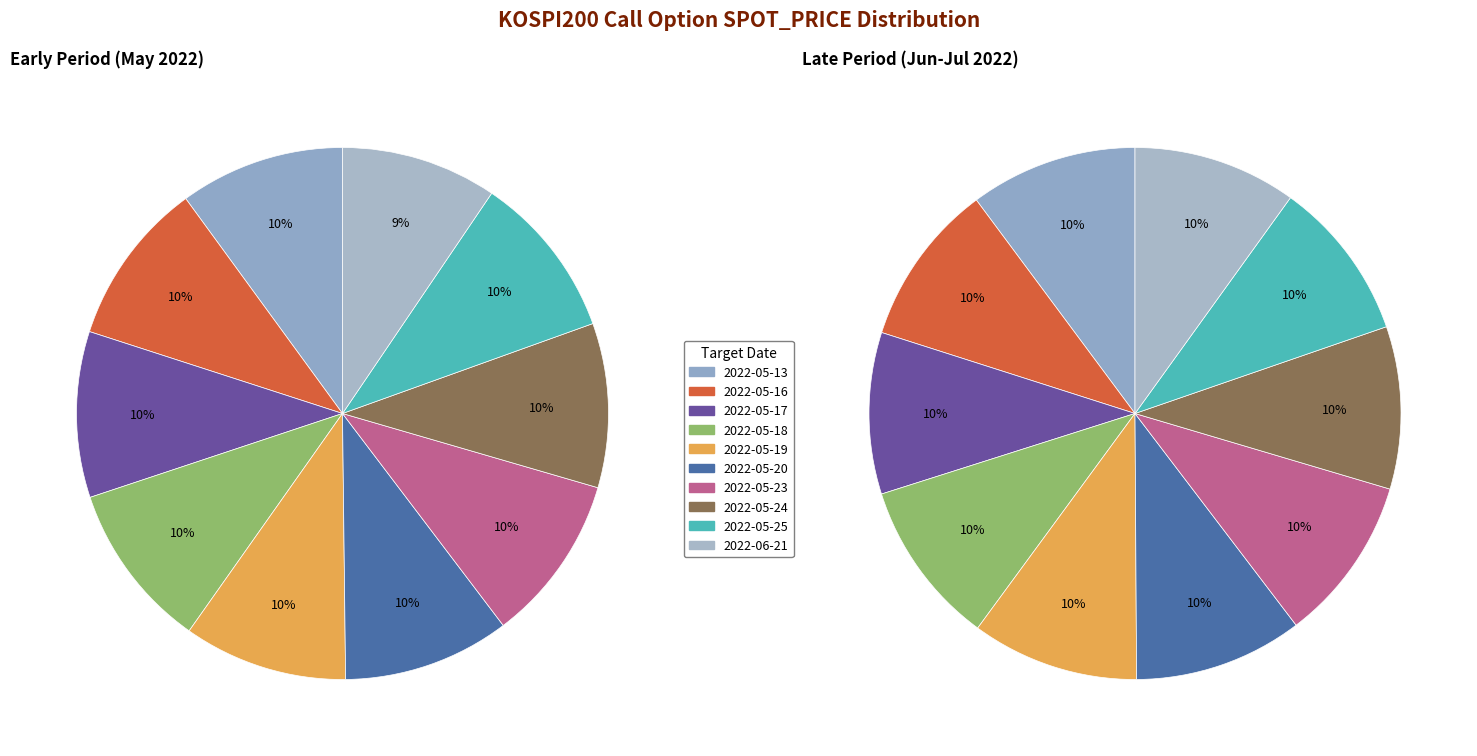

Count the number of slices in the pie.

10